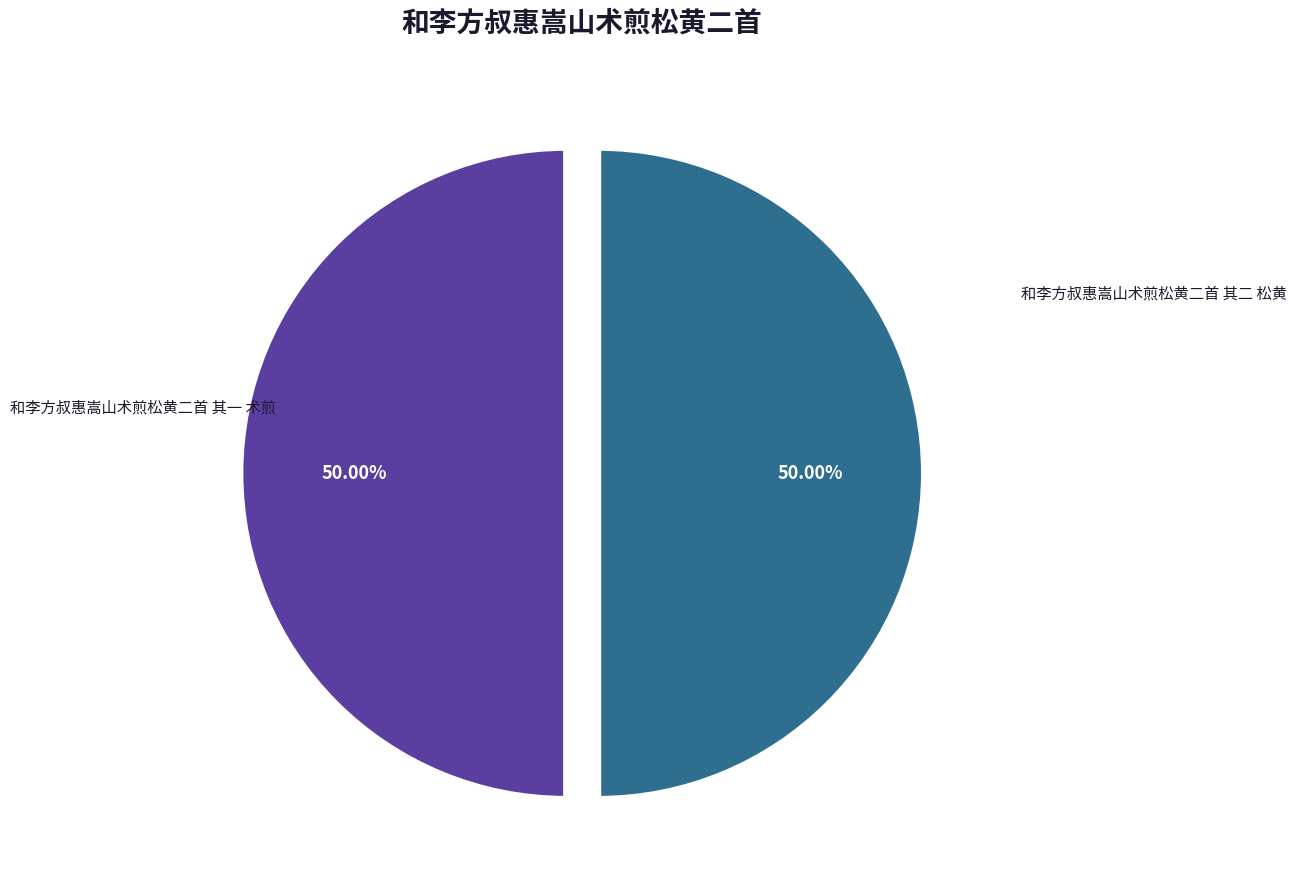

To the nearest percent, what is the average slice percentage?

50%